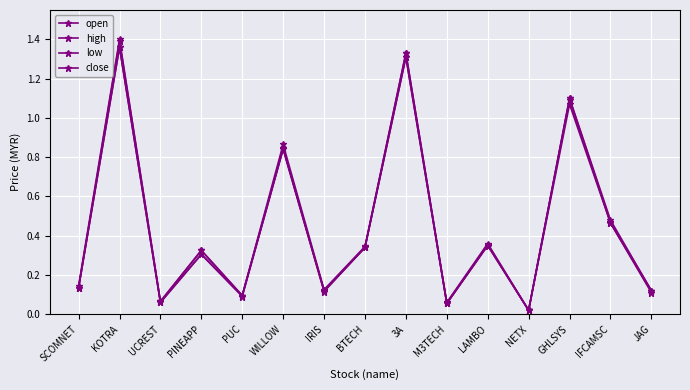

Does the chart have visible grid lines?

Yes